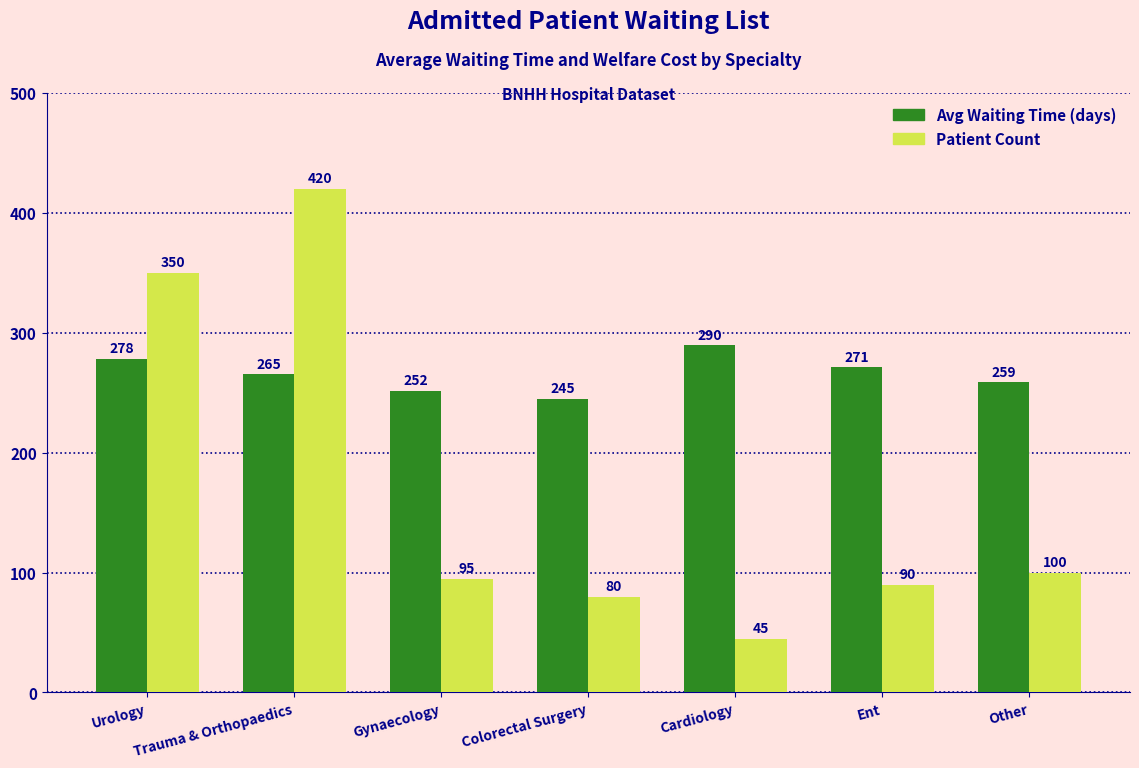

Which series has the widest spread of values?

Patient Count